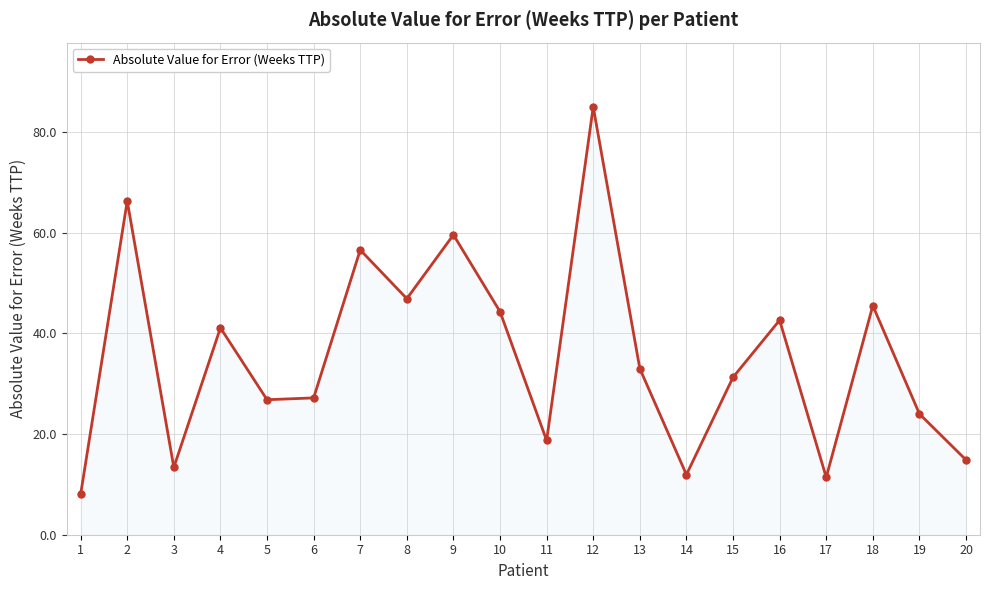

How many points are lower than both their immediate neighbors (excluding endpoints)?

6